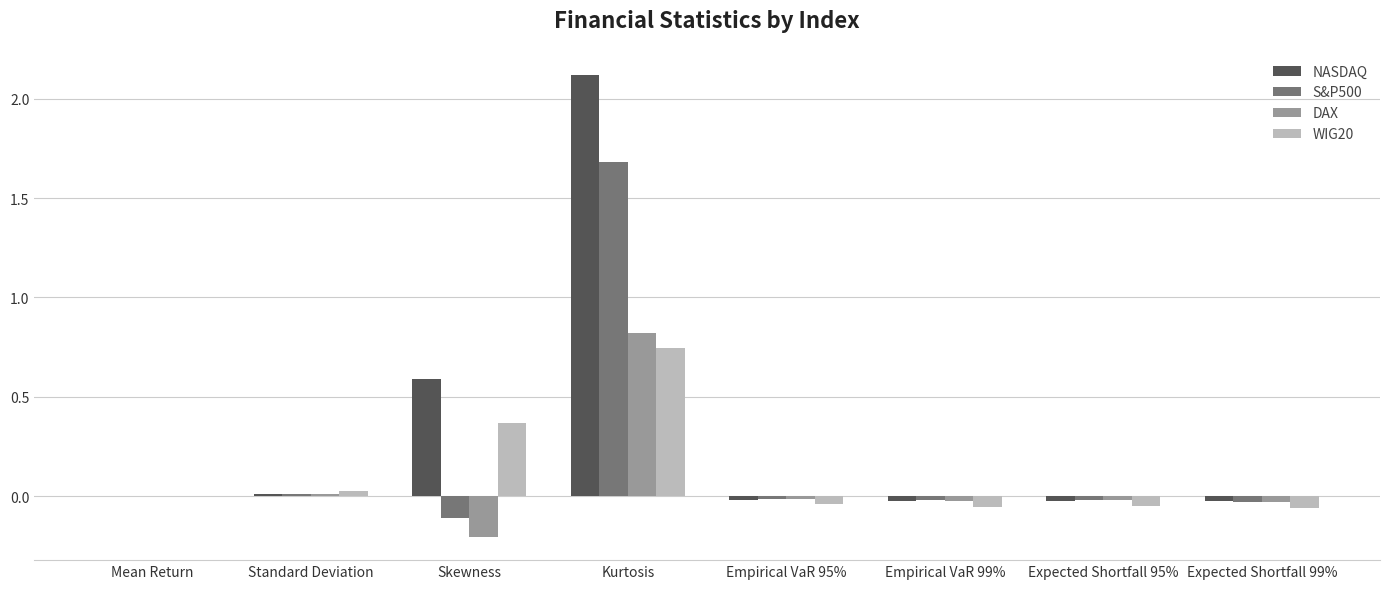

What are all the series names shown in the legend?

NASDAQ, S&P500, DAX, WIG20